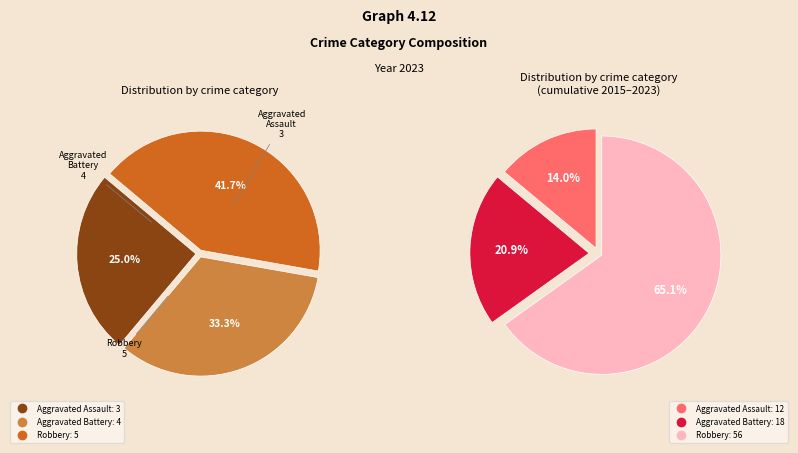

Do Aggravated Assault and Aggravated Battery together represent more than half of the pie?

Yes